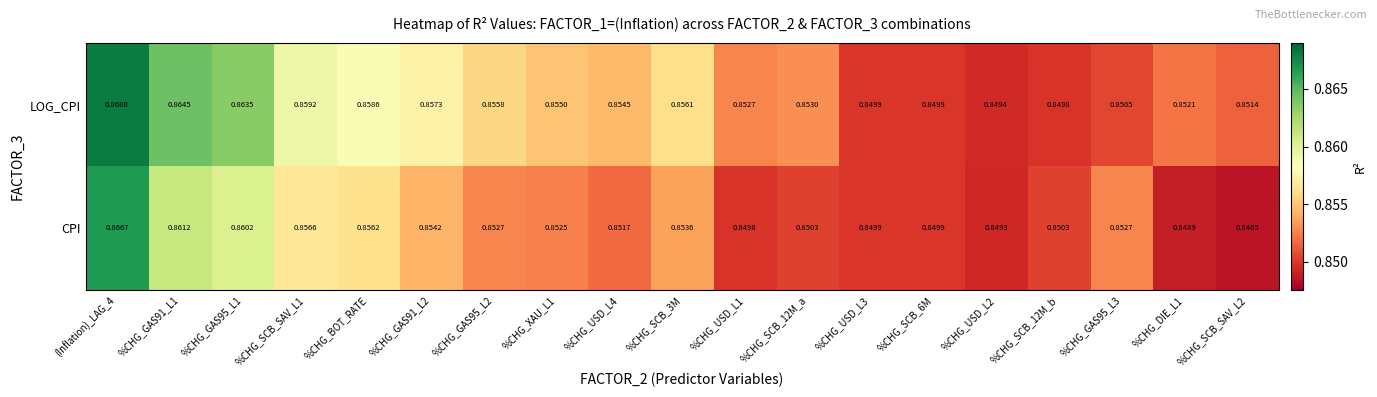

Rank the series by their average value, from lowest to highest.

CPI, LOG_CPI